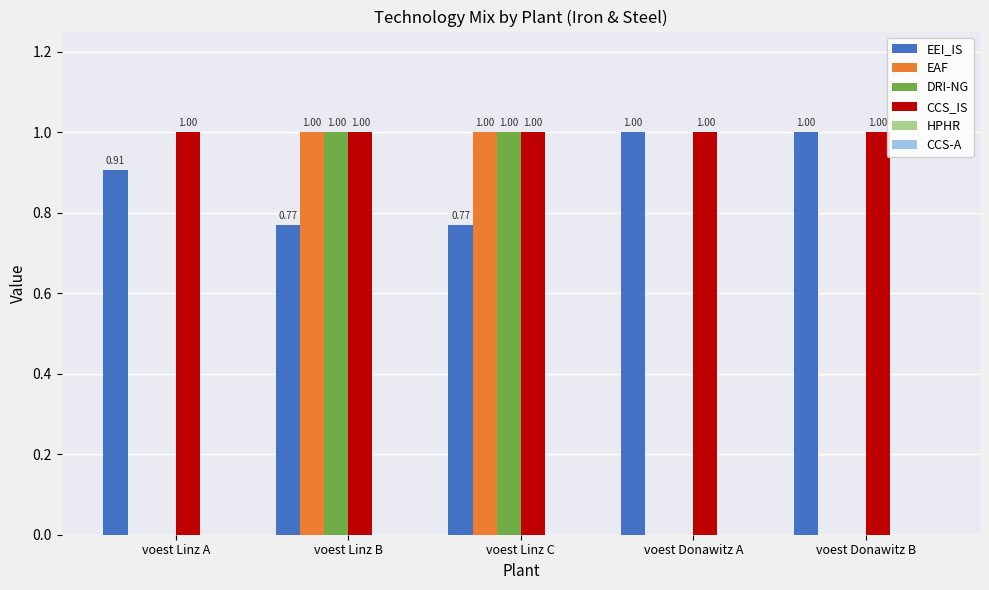

Which series has the largest total across all categories?

CCS_IS